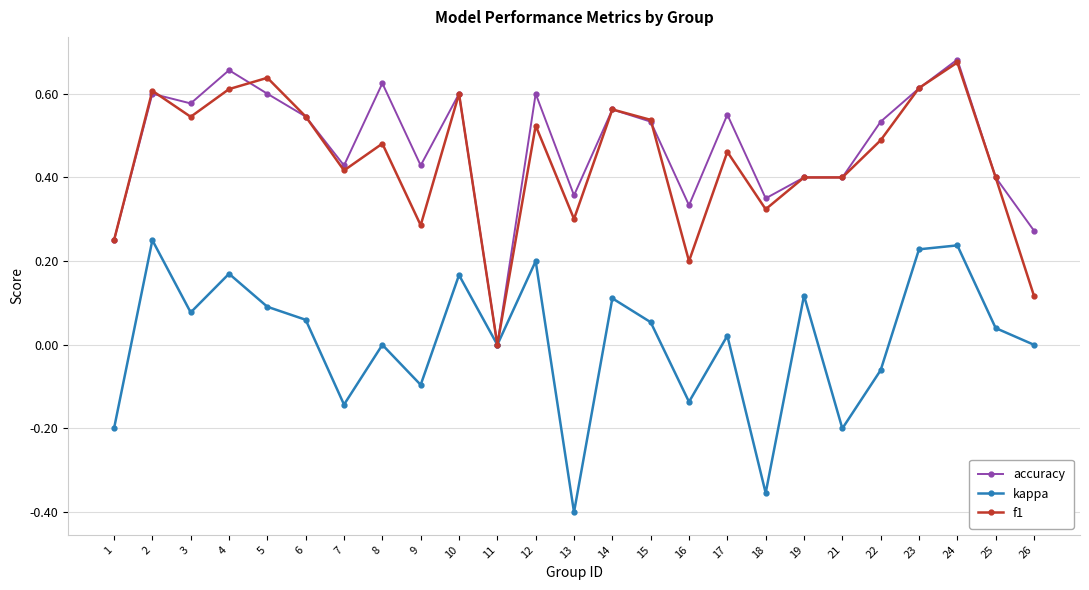

Is it true that kappa equals 0.0 at 17?

True